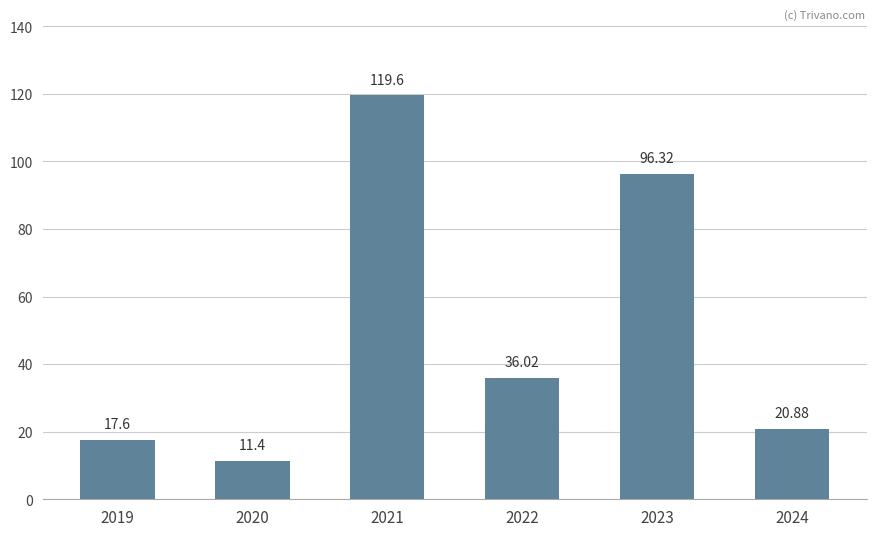

Reading left to right, what are all the values shown in this chart?

2019=17.6	2020=11.4	2021=119.6	2022=36.0	2023=96.3	2024=20.9